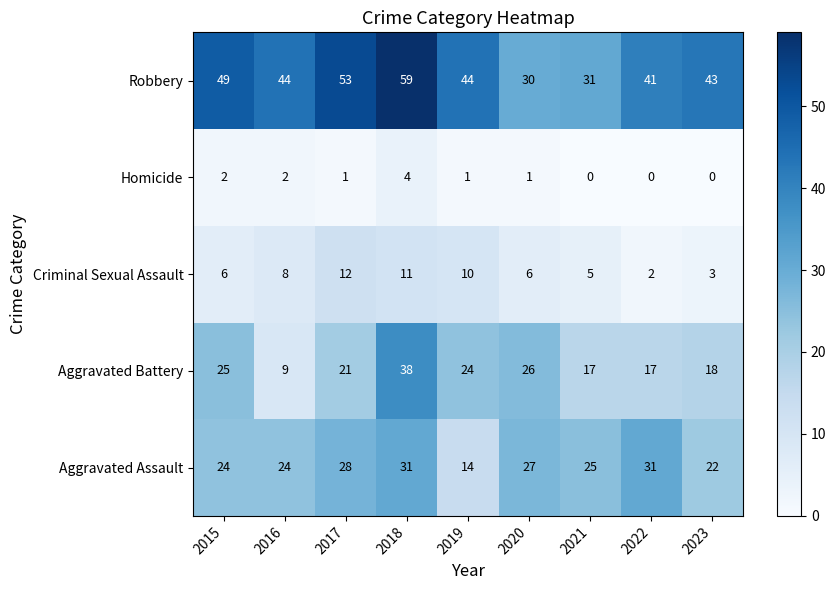

True or false: Aggravated Battery has a value of 36 at 2019.

False